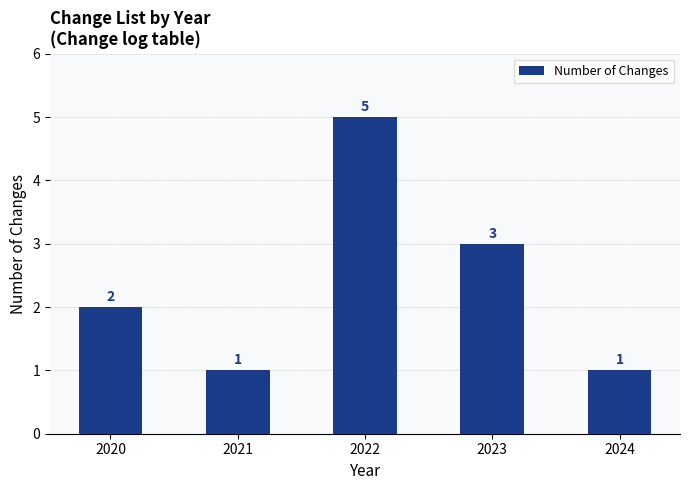

What is the value of the 4th bar from the left?

3